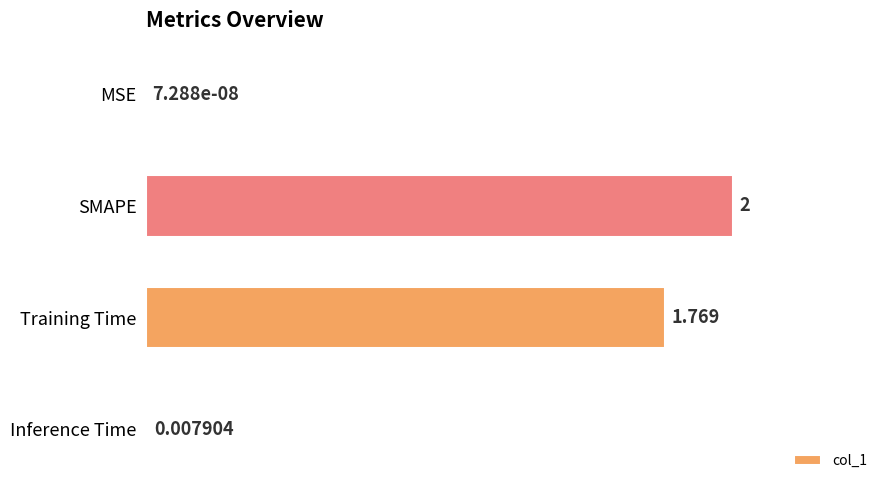

Between Training Time and SMAPE, which is larger?

SMAPE